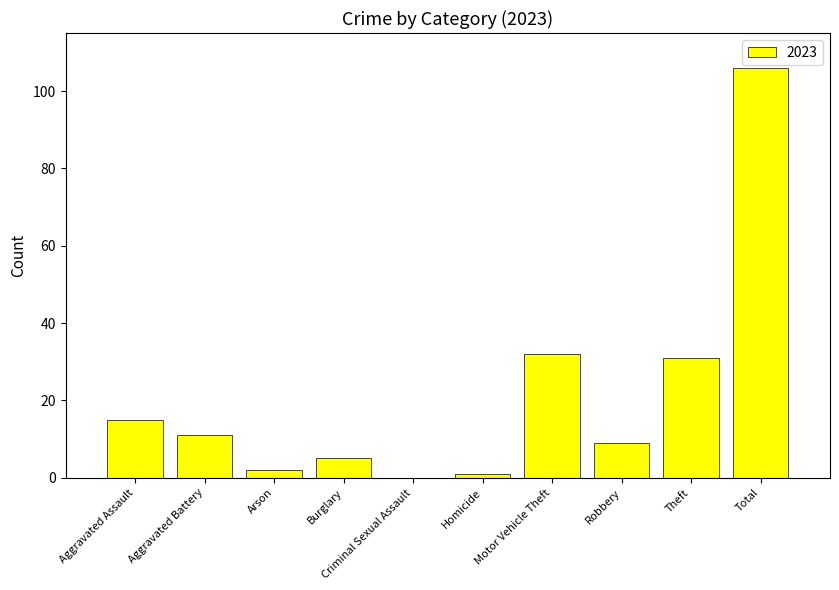

Are the bars horizontal?

No